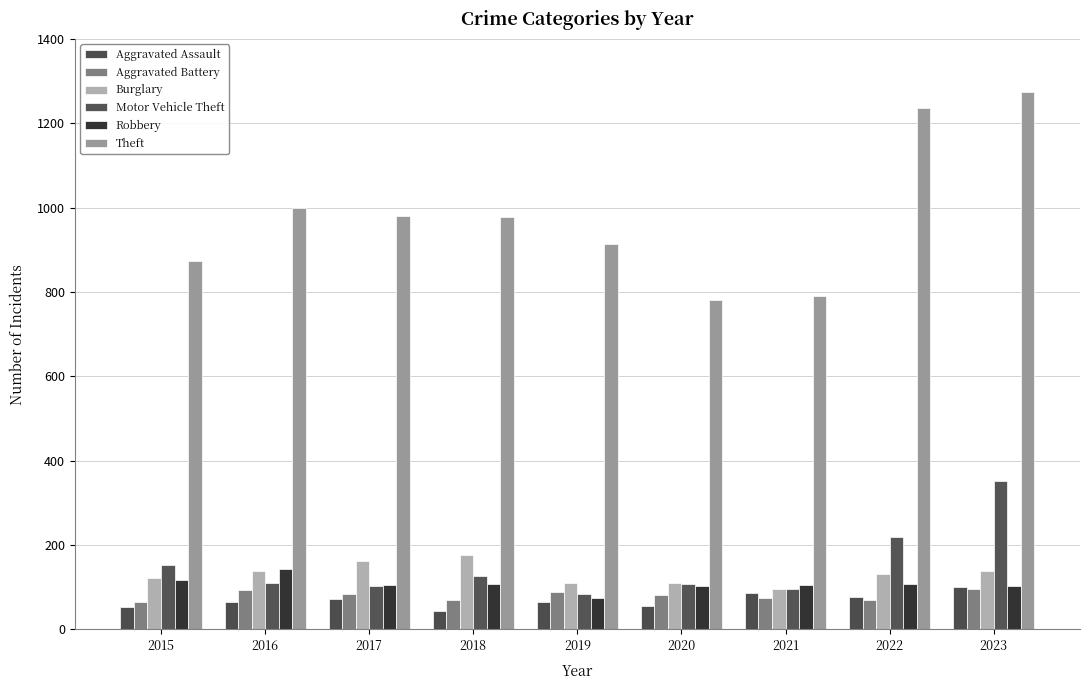

Is it true that Robbery equals 191 at 2022?

False